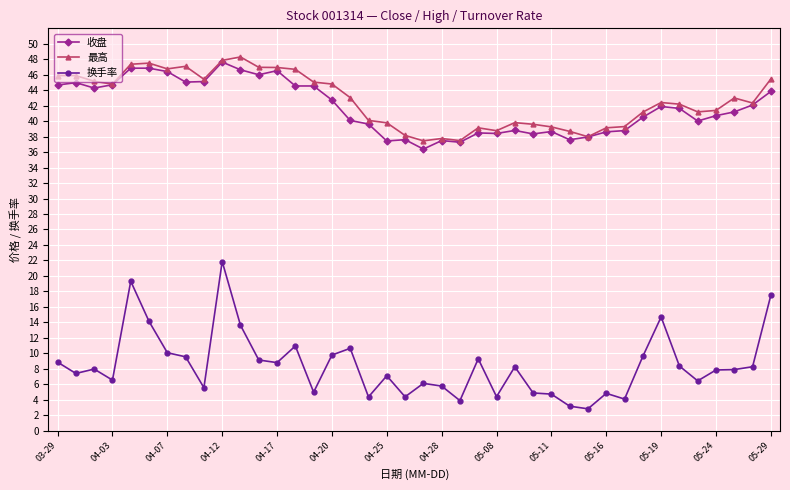

What is the value of the 最高 point at the 23rd from the left?

37.5